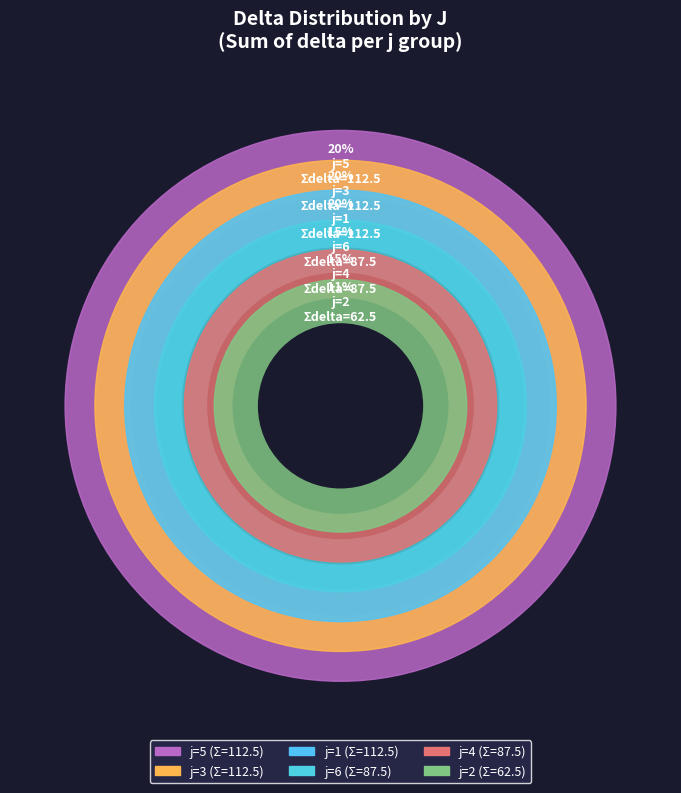

Is the sum of 11 and 15 greater than half?

No